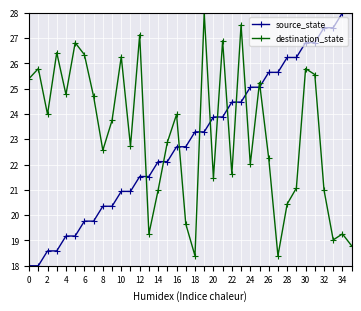

How many data points in source_state are above 23?

18